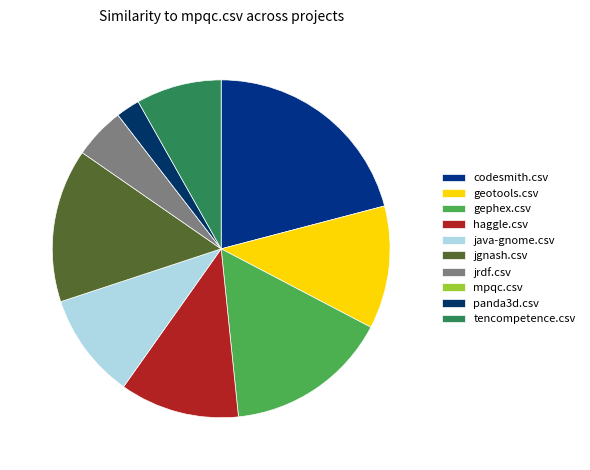

To the nearest percent, what percentage of the pie is java-gnome.csv?

10%